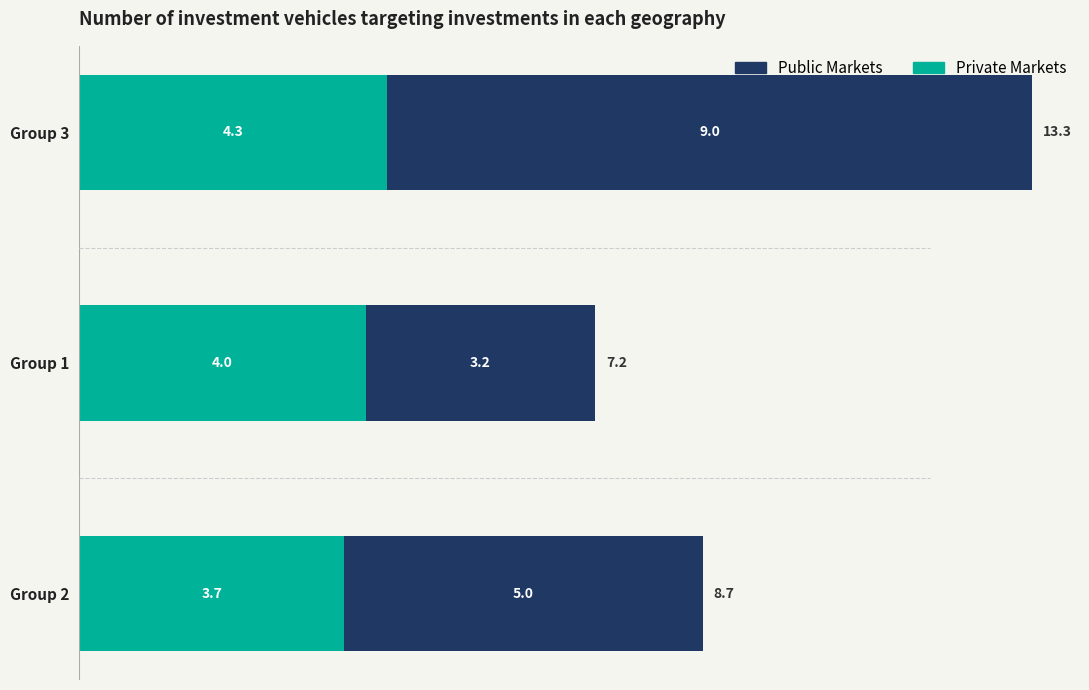

What is the total value across all series at Group 1?

7.2